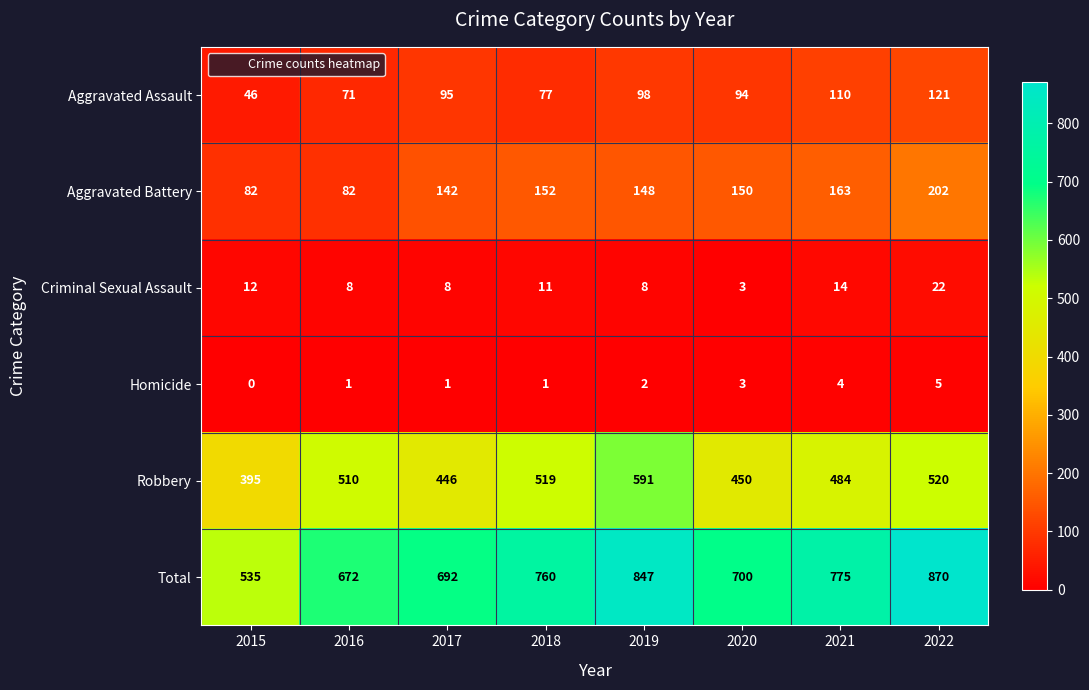

How many values in the Criminal Sexual Assault series are below 11?

4